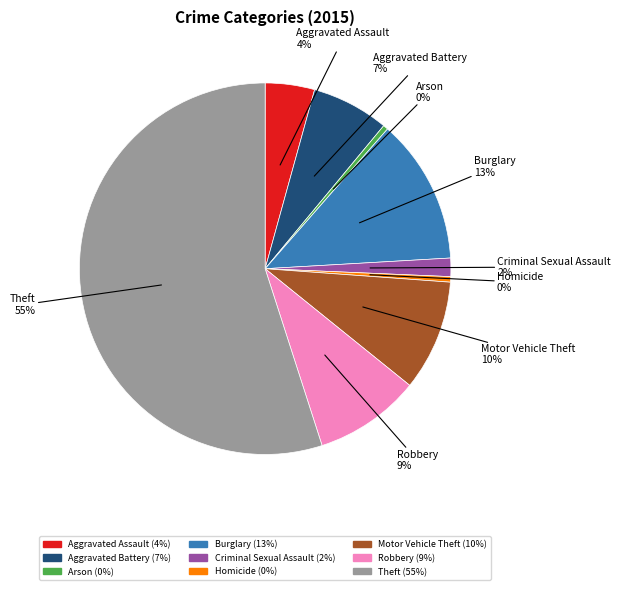

Count the number of slices in the pie.

9